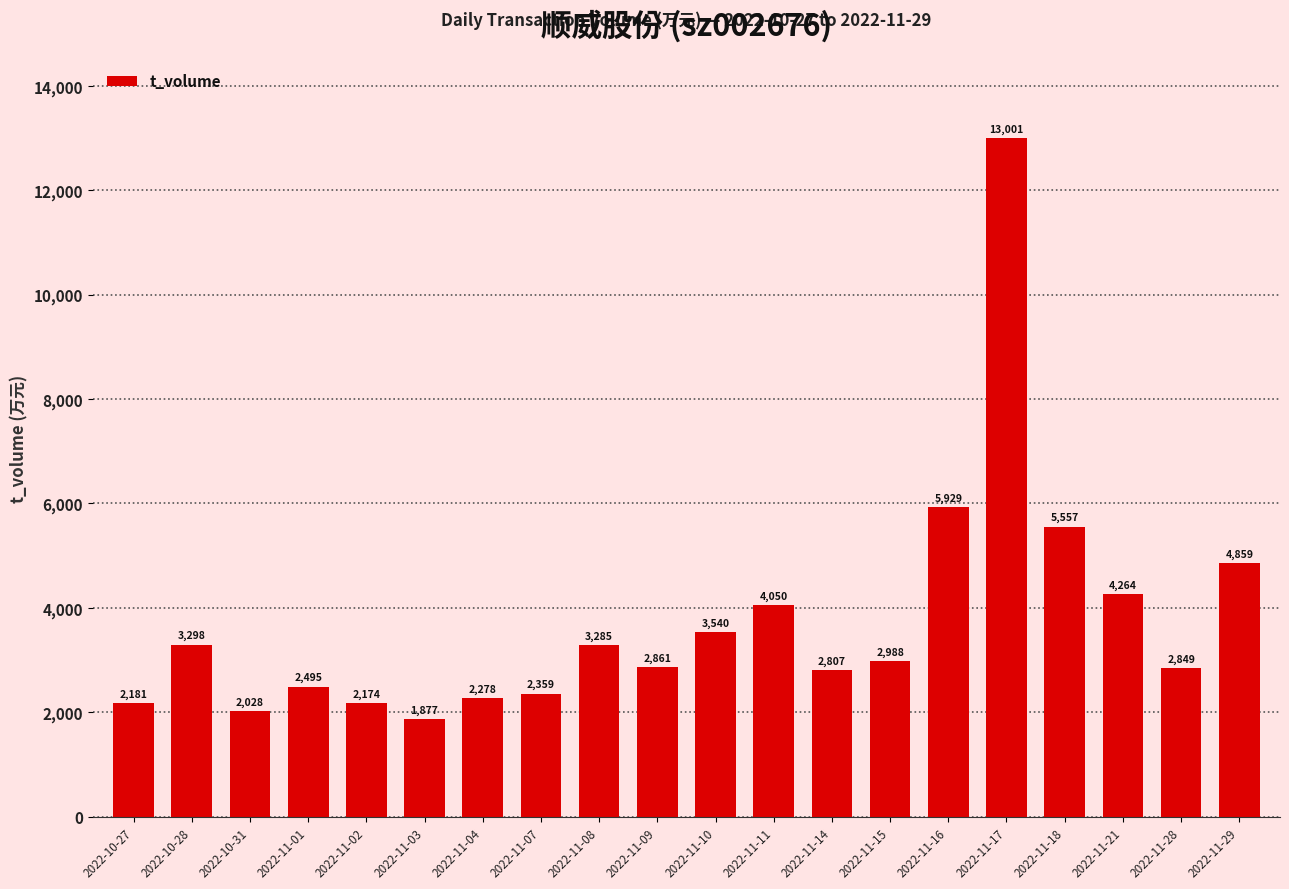

How many bars are there in total?

20